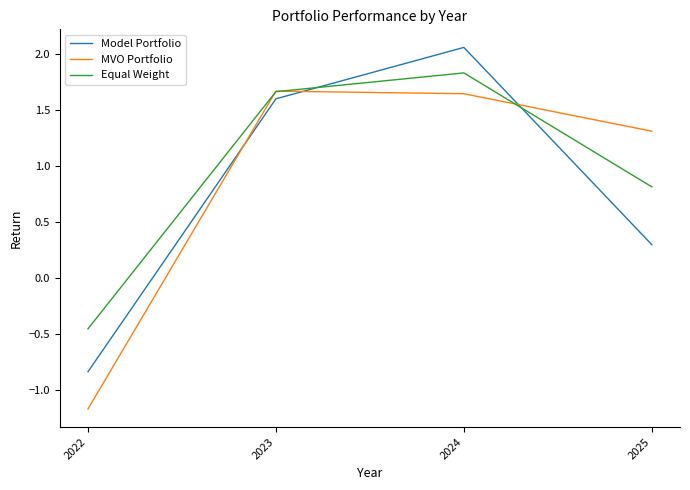

What is the difference between the highest and lowest values at 2025?

1.0